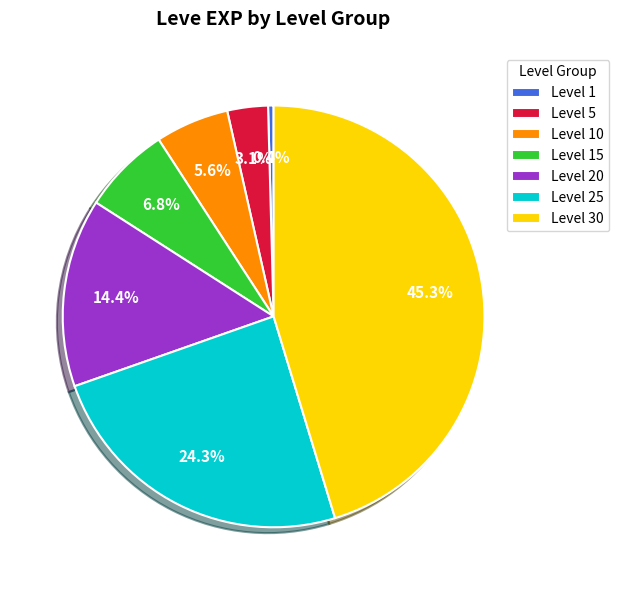

Is it true that Level 30 is 55% of the pie?

False